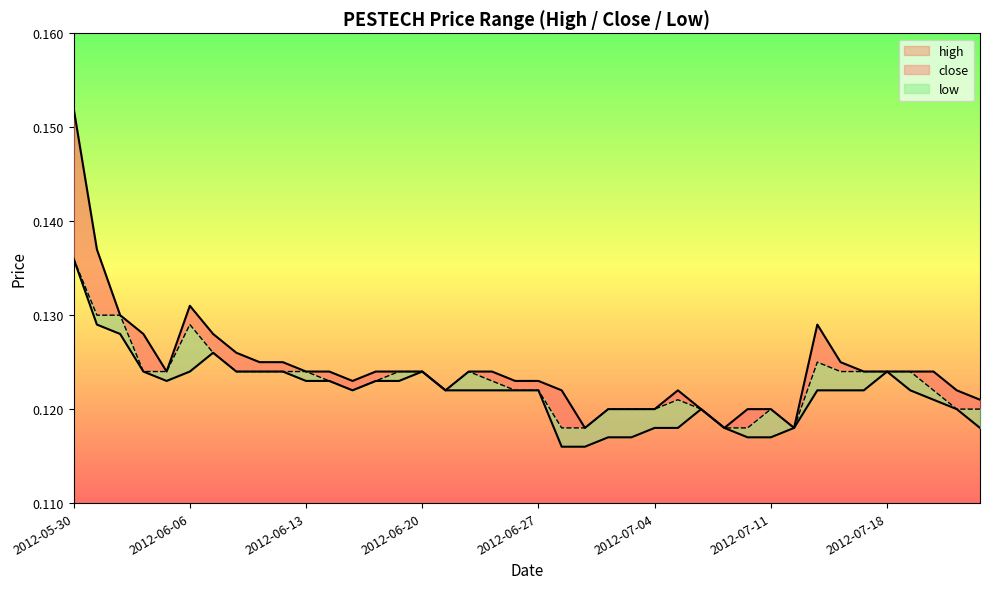

Which series changed the most between 2012-06-01 and 2012-06-12?

close